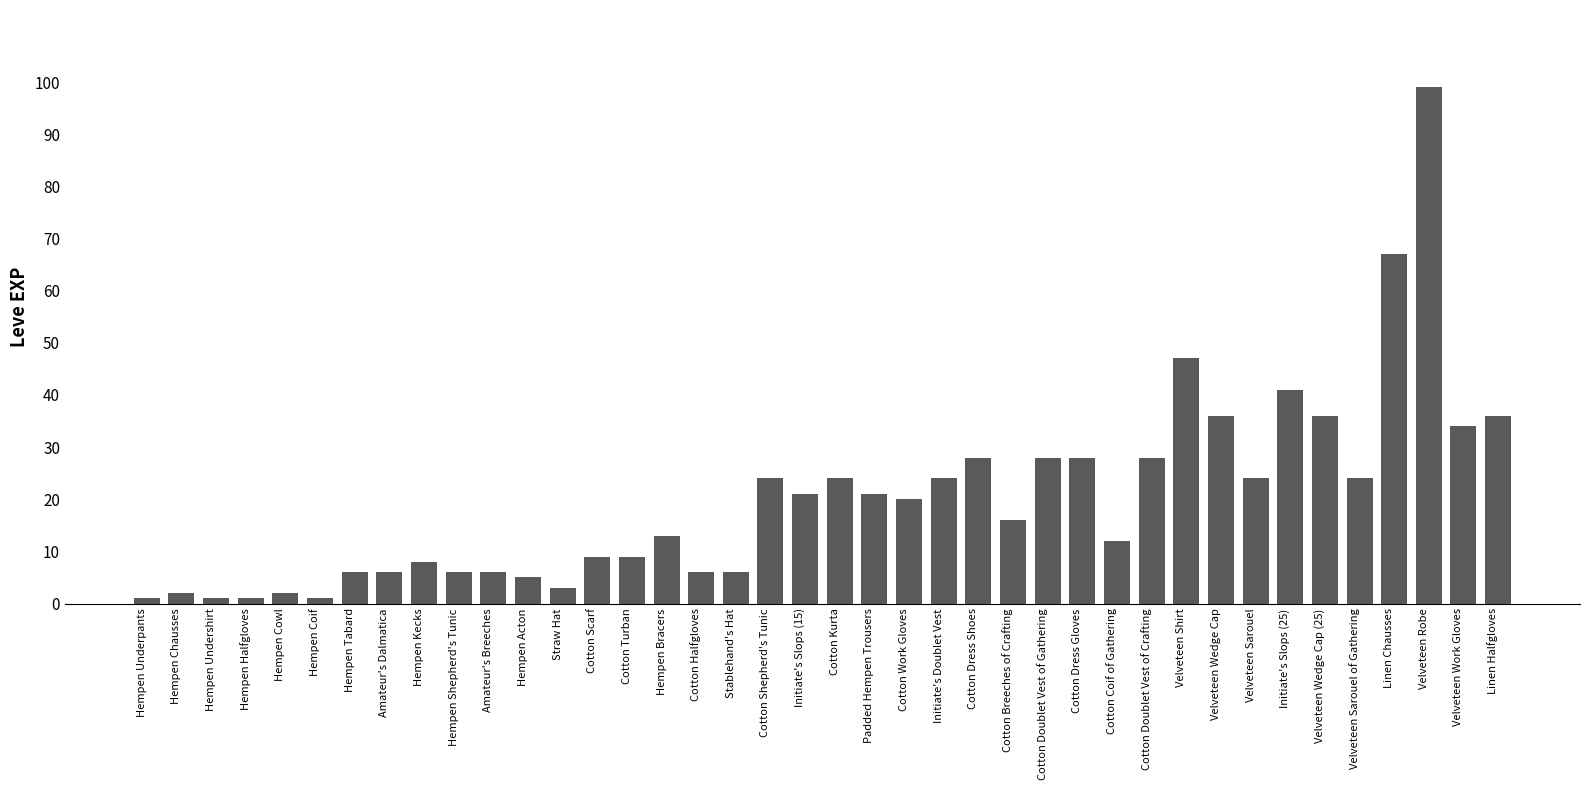

How many data points are less than 20?

20